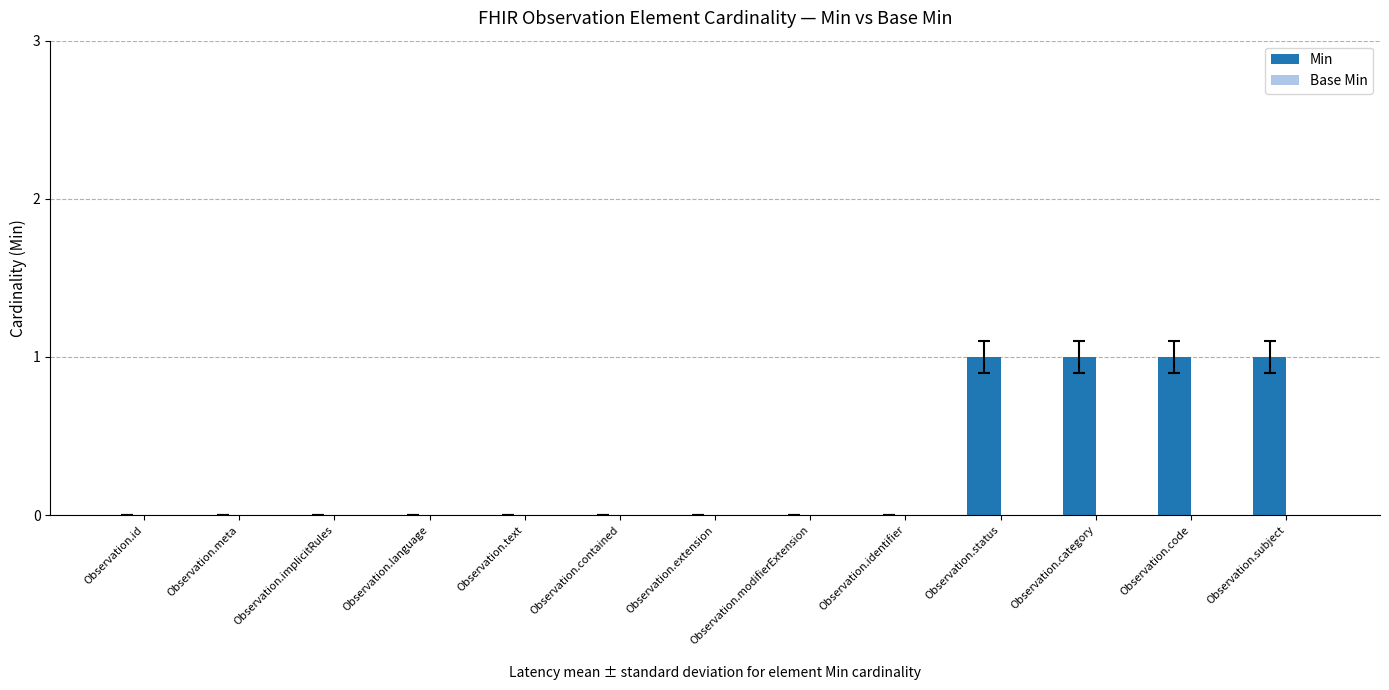

What is the sum of all values?

4